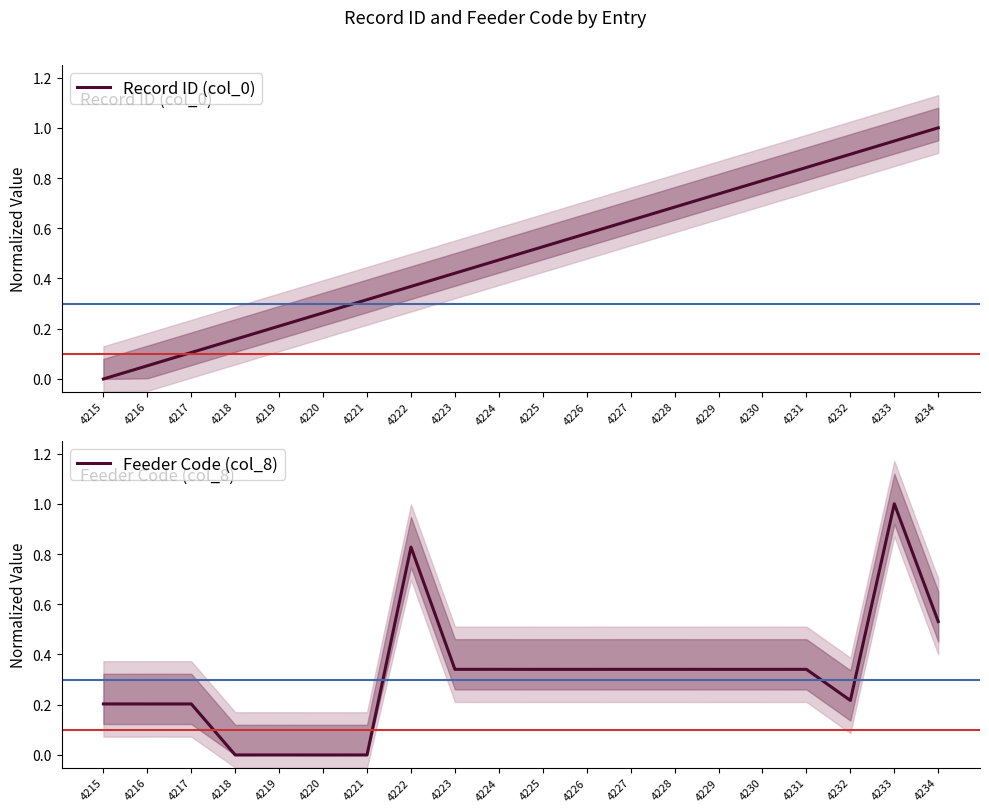

Where is Record ID (col_0) nearest to the value 0?

4215